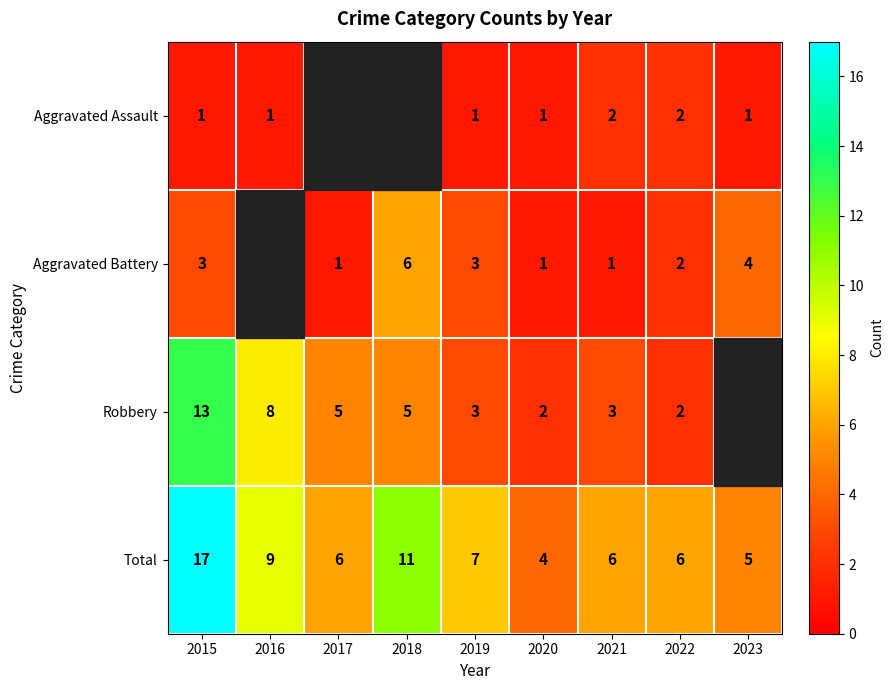

What is the lowest value of the Total series?

4